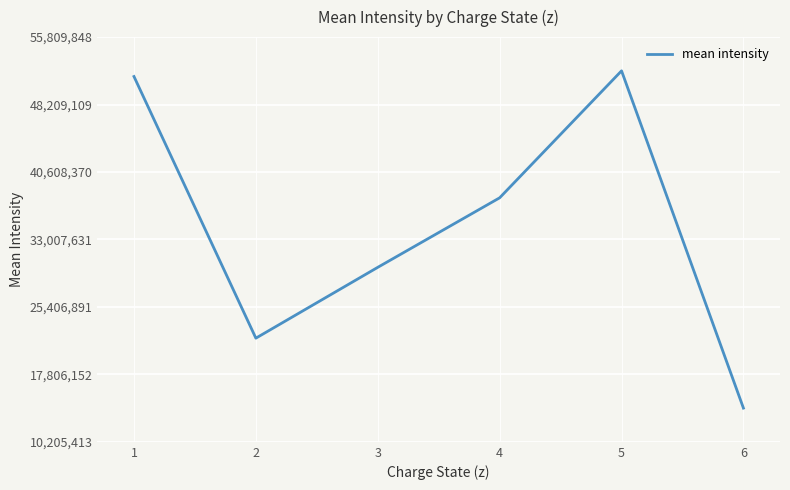

At which label is the value closest to 33007631?

3